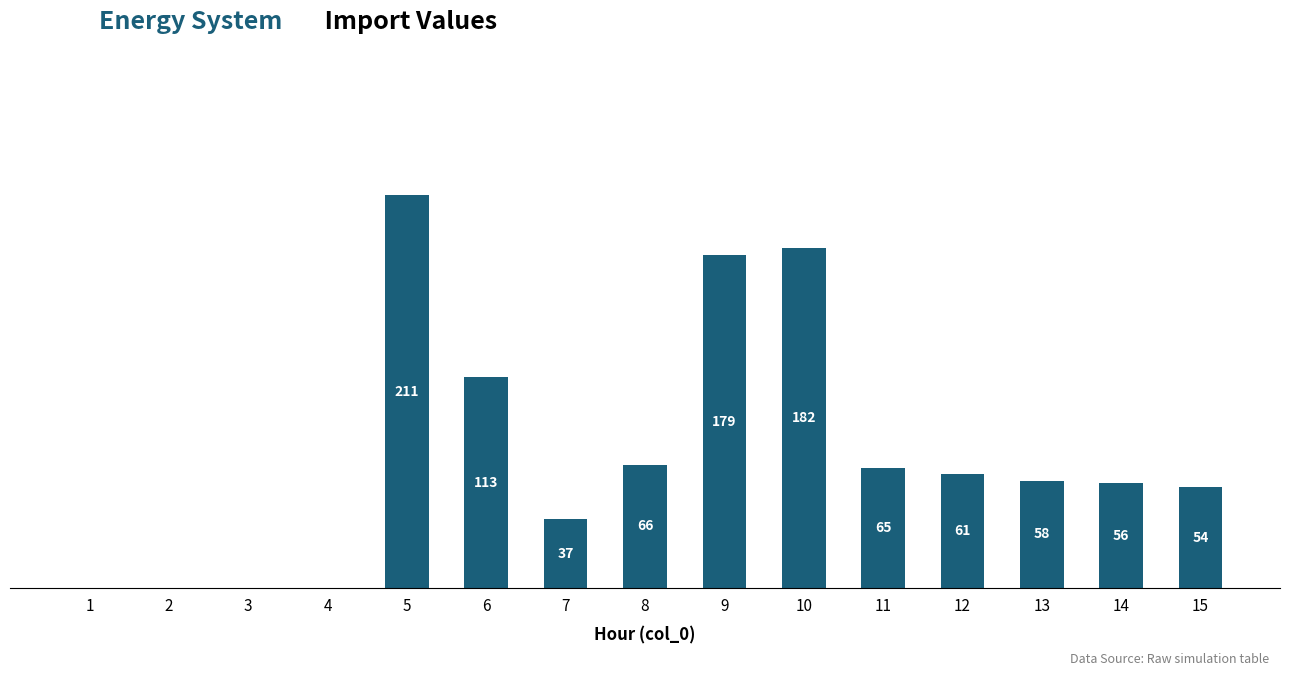

List the labels in order of value, smallest first.

1, 2, 3, 4, 7, 15, 14, 13, 12, 11, 8, 6, 9, 10, 5